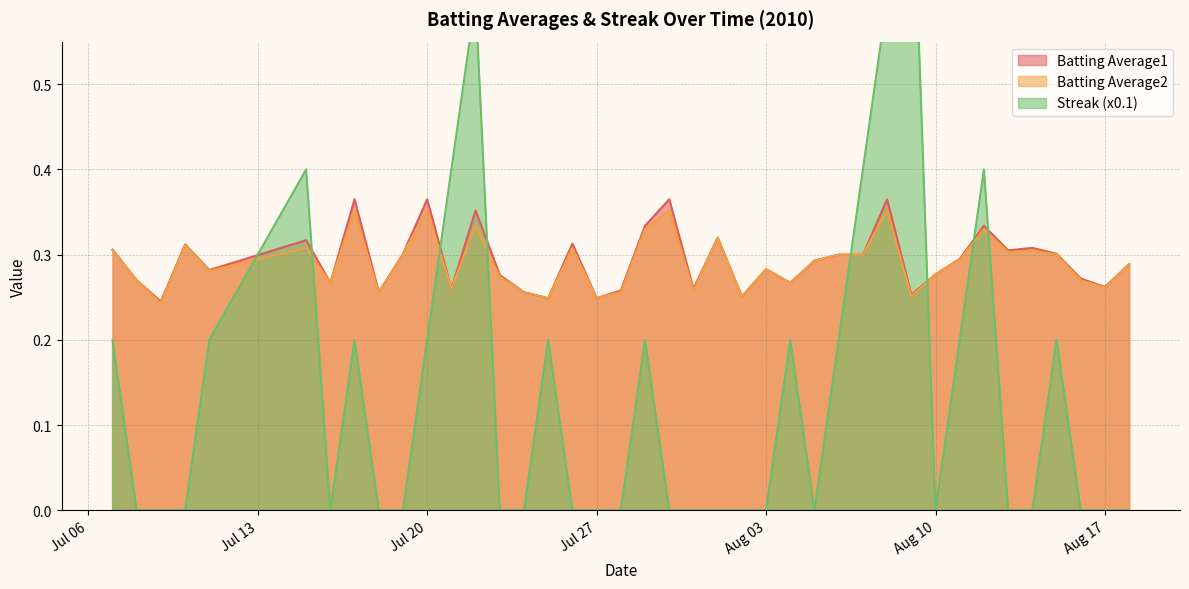

True or false: Batting Average1 has a value of 0.4 at Jul 27.

False